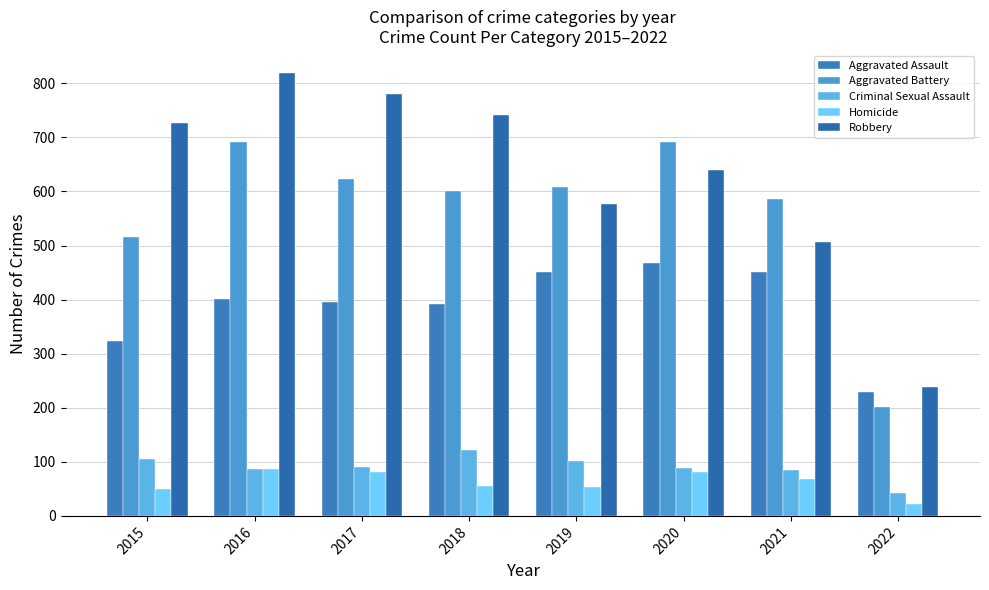

List the labels in order of Criminal Sexual Assault value, largest first.

2018, 2015, 2019, 2017, 2020, 2016, 2021, 2022